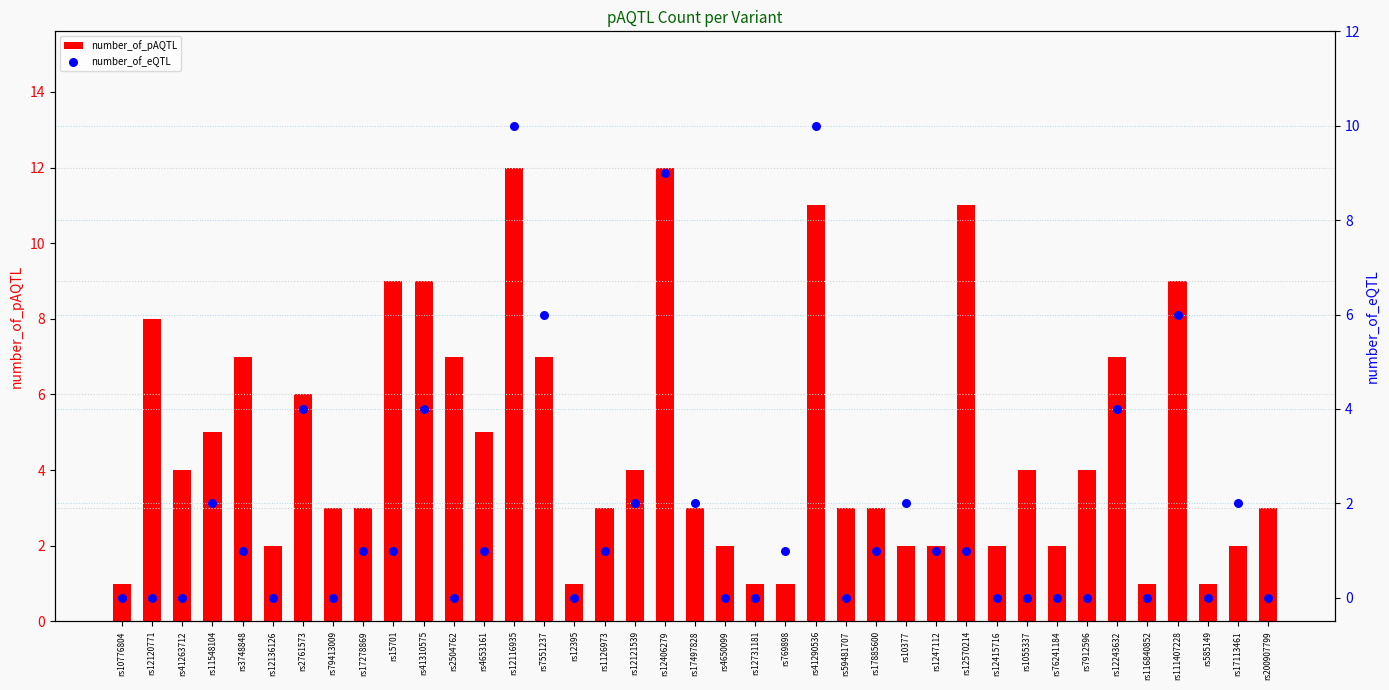

What are all the series names shown in the legend?

number_of_pAQTL, number_of_eQTL